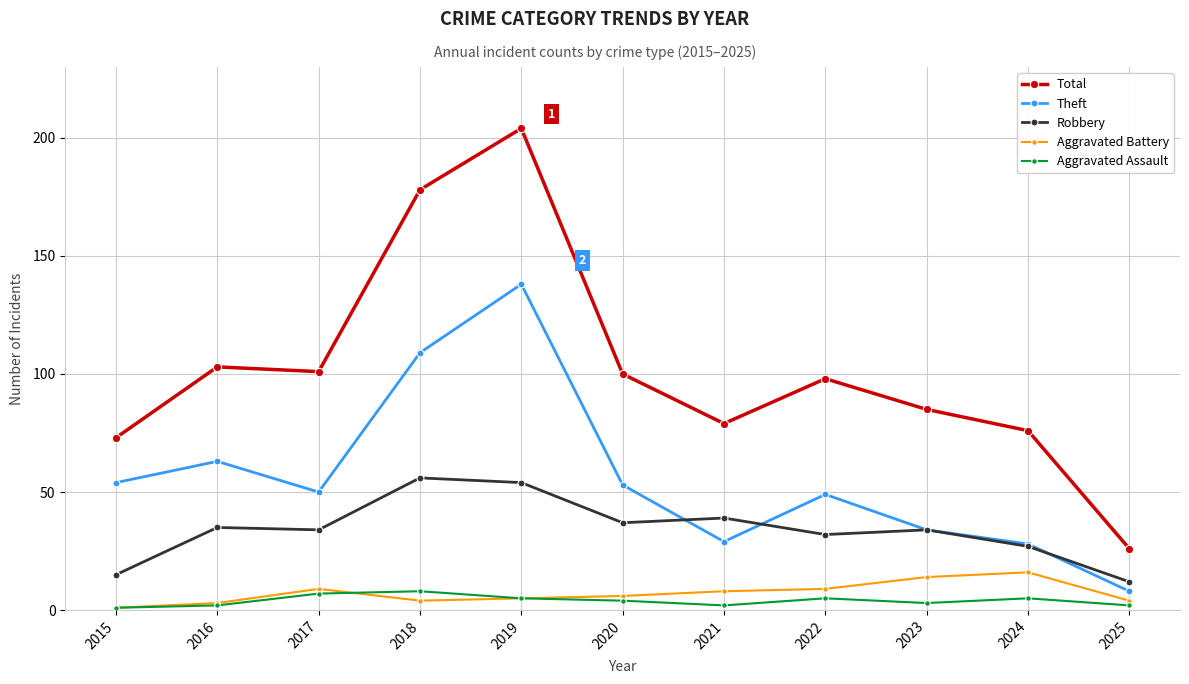

Count the number of categories in the chart.

11